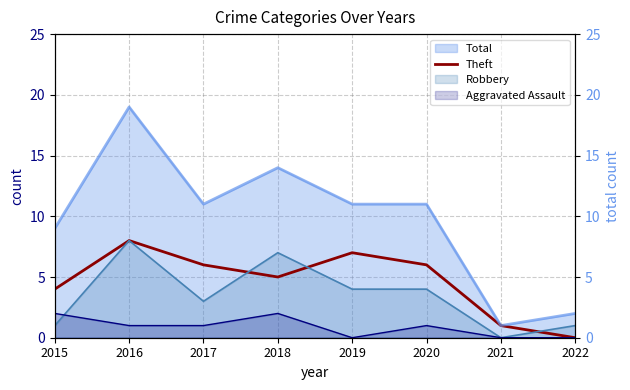

At which label does Total (right) first exceed 11?

2016